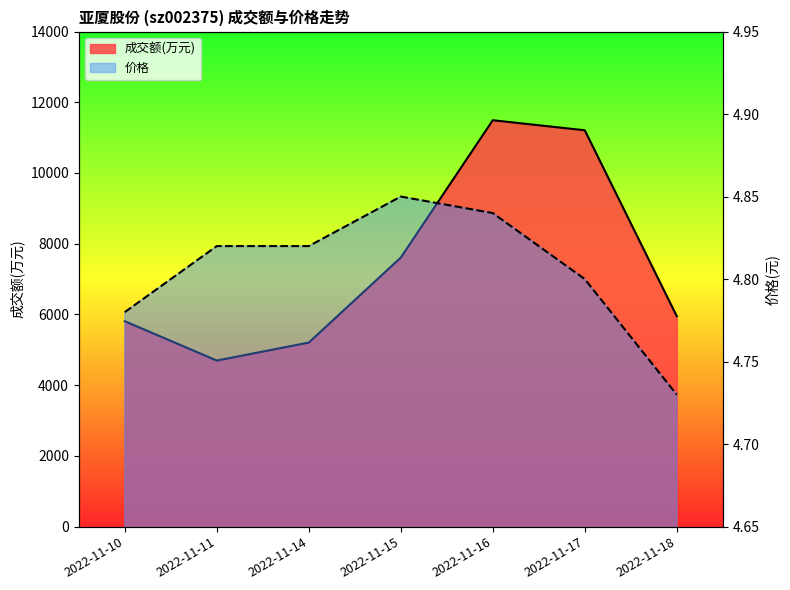

How many lines are shown in the chart?

2